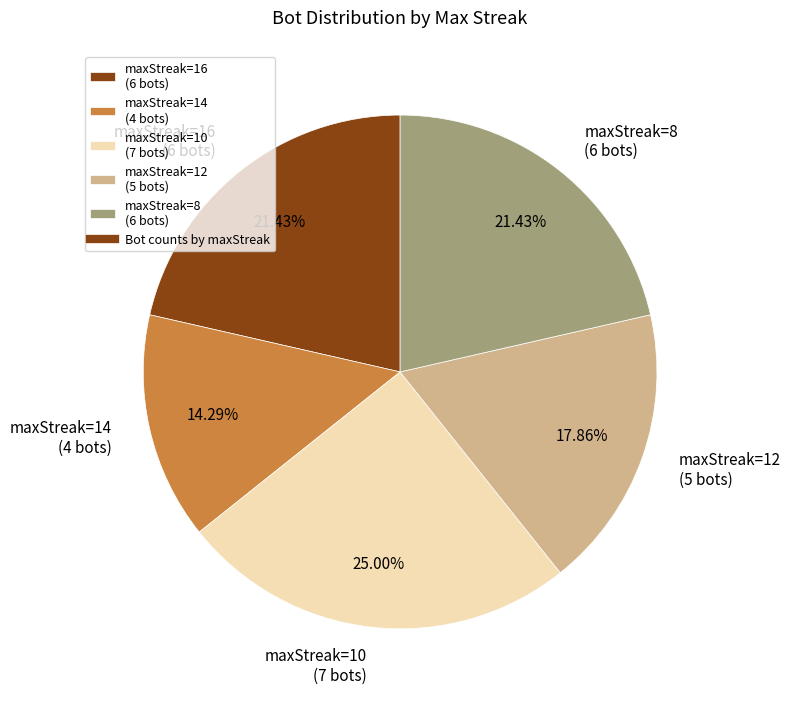

Which slice is the smallest?

maxStreak=14 (4 bots)